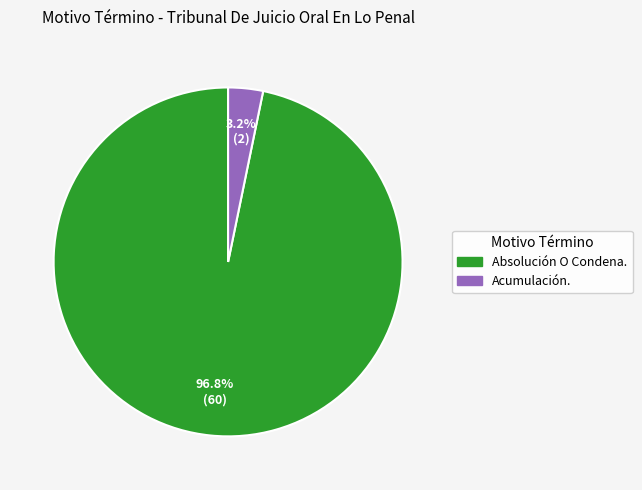

To the nearest percent, what percentage of the pie is Absolución O Condena.?

97%